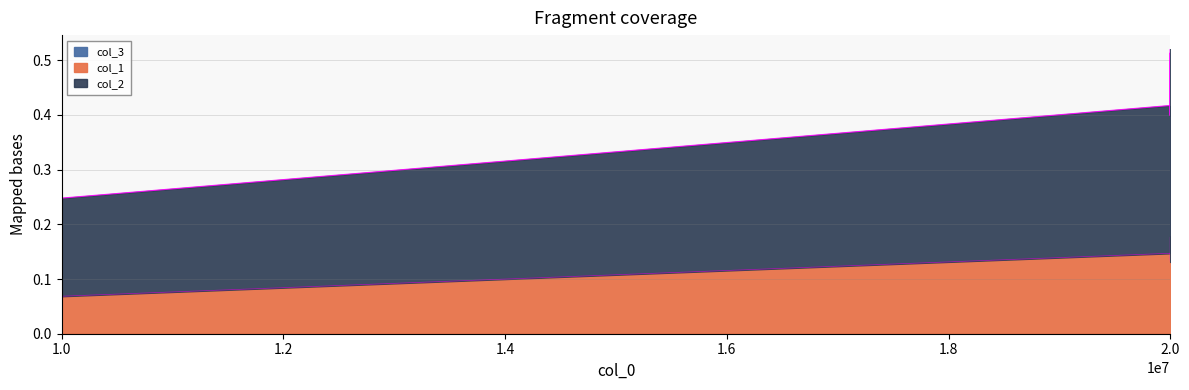

Is it true that col_2 equals 0.2 at 2.0?

False